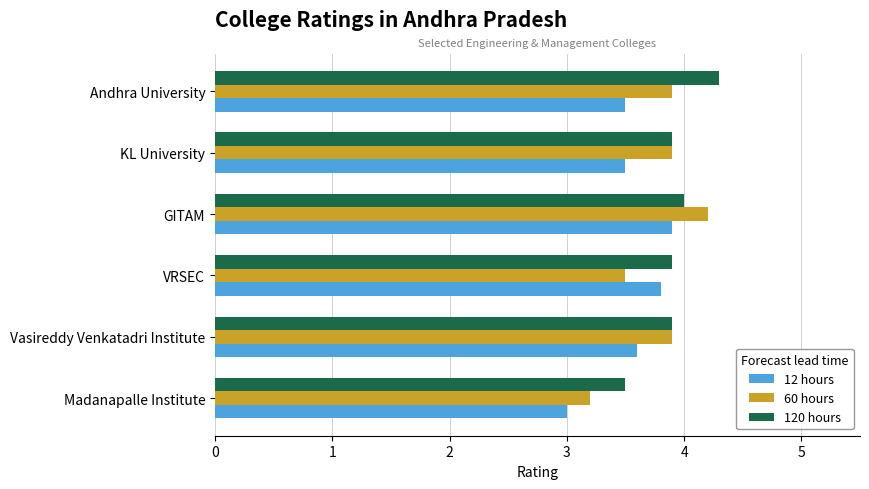

The 12 hours series shows 1.3 at Vasireddy Venkatadri Institute. True or false?

False